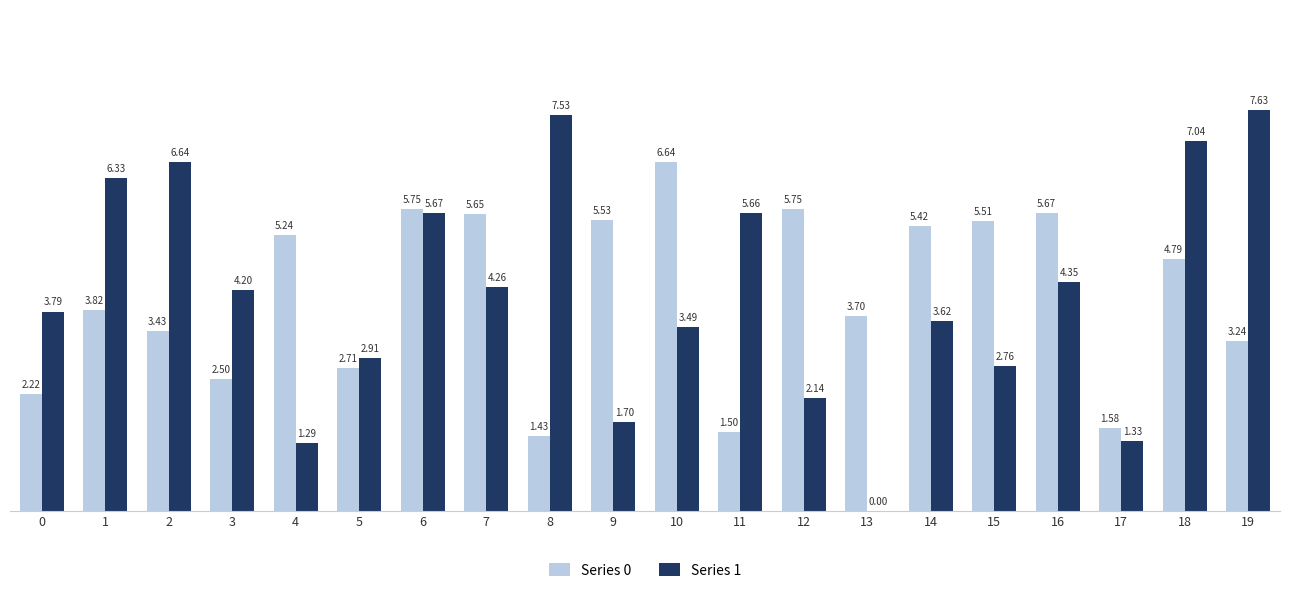

What is the approximate value of Series 1 at 5?

2.9